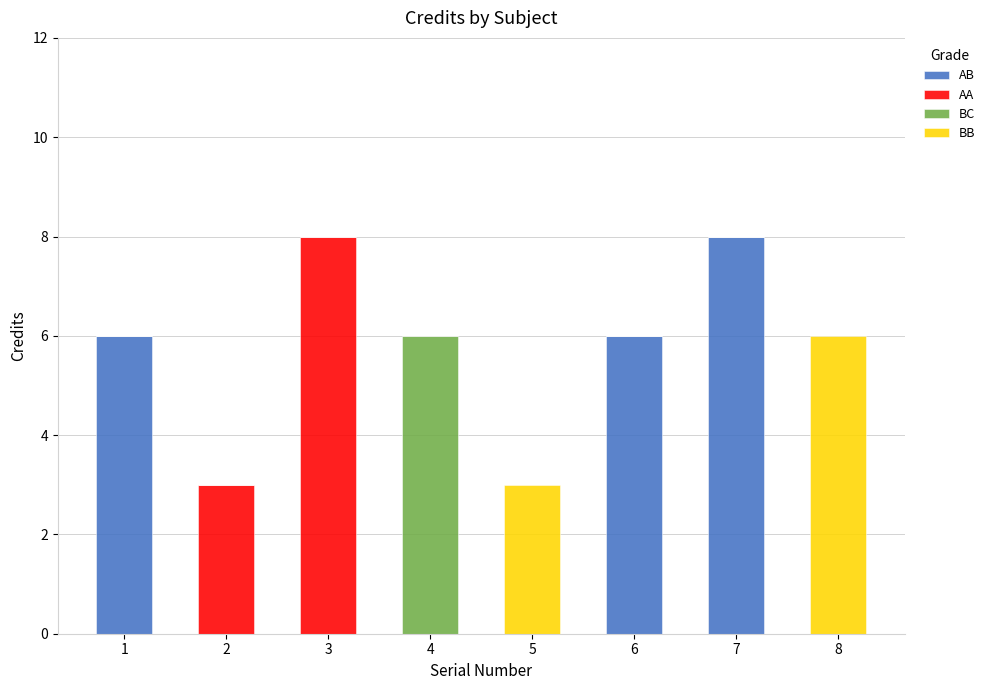

Is it true that AB equals 0 at 2?

True